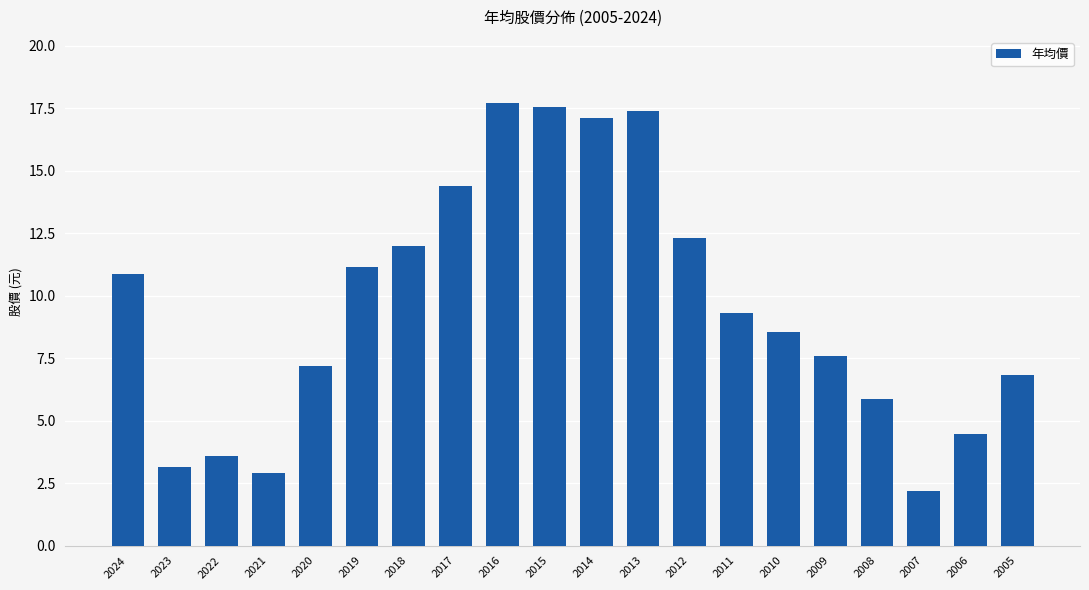

The value at 2009 is 11.4. True or false?

False